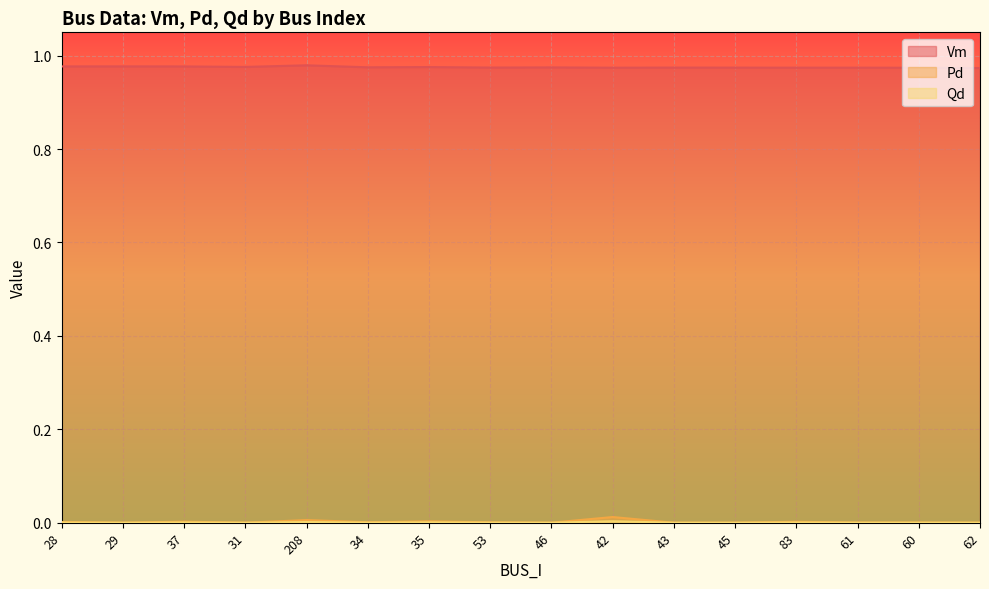

Which series changed the most between 46 and 62?

Vm